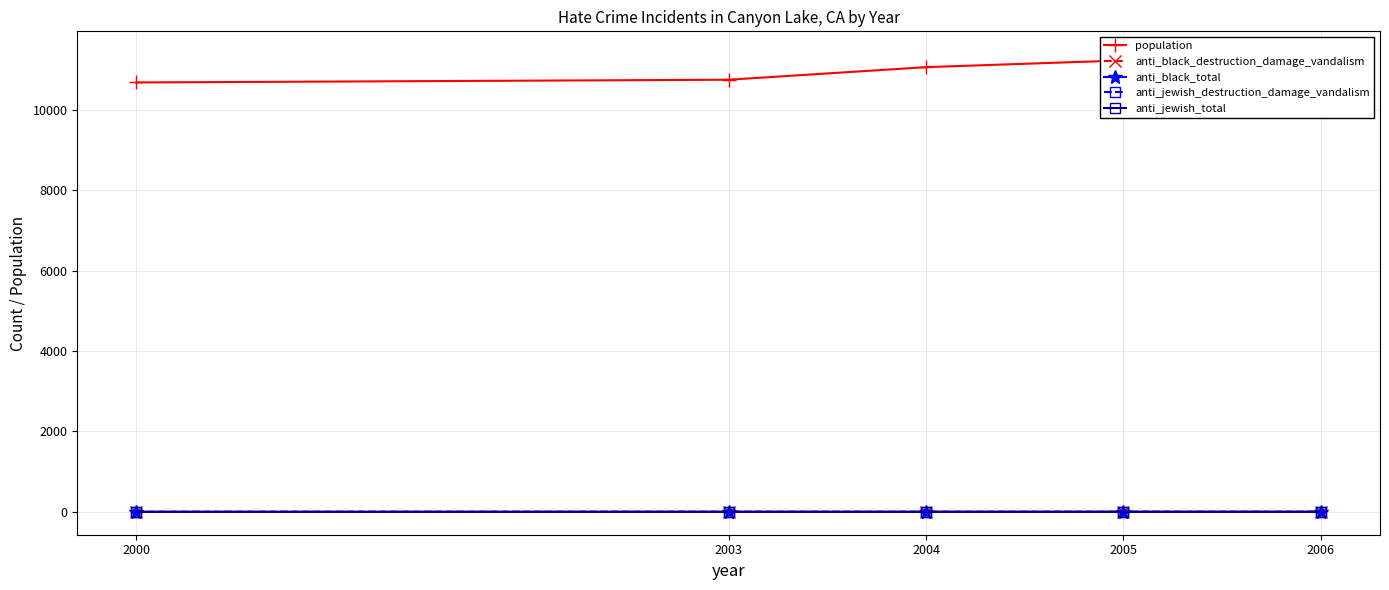

Is this an area chart (filled region under the line)?

No